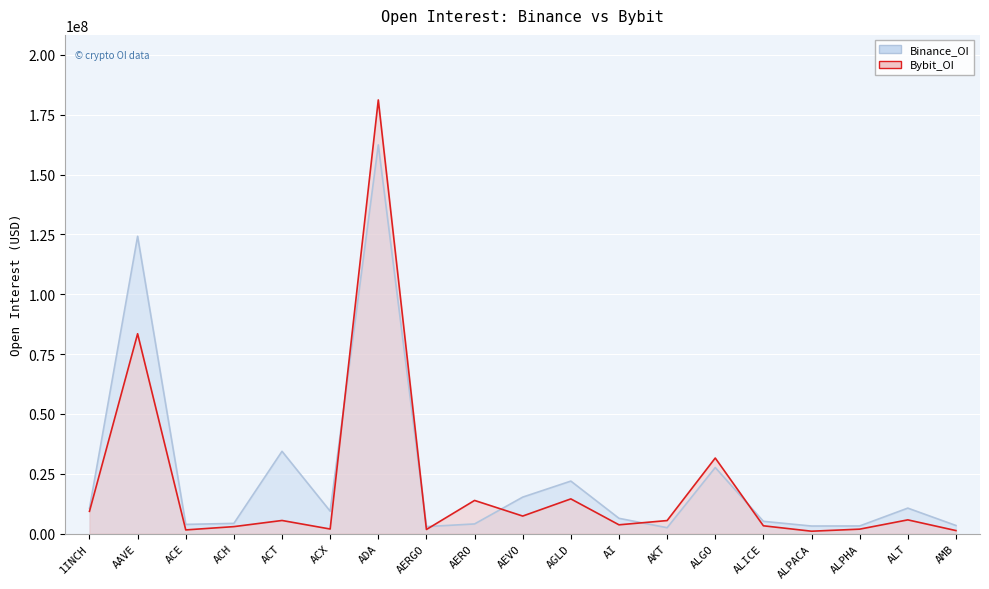

Reading right to left, extract all data points from this chart.

Binance_OI: AMB=3376751	ALT=10634869	ALPHA=3178823	ALPACA=3150191	ALICE=5114883	ALGO=27592235	AKT=2452100	AI=6372049	AGLD=21925342	AEVO=15230037	AERO=4024940	AERGO=2909892	ADA=162420410	ACX=9362131	ACT=34372677	ACH=4263136	ACE=3826568	AAVE=124216184	1INCH=10512881
Bybit_OI: AMB=1254186	ALT=5724780	ALPHA=1846125	ALPACA=985061	ALICE=3251799	ALGO=31562559	AKT=5436426	AI=3658898	AGLD=14489428	AEVO=7317846	AERO=13845655	AERGO=1704436	ADA=181198490	ACX=1897061	ACT=5469914	ACH=2902280	ACE=1527908	AAVE=83496495	1INCH=9291131